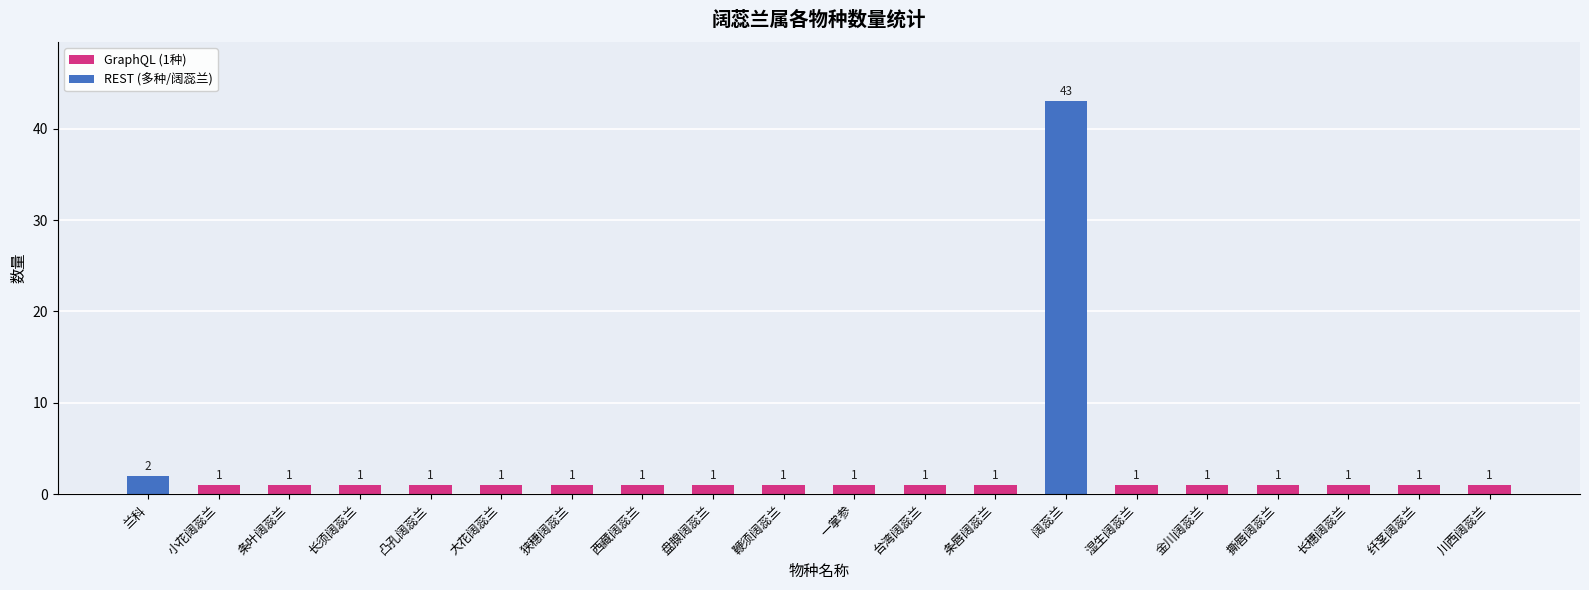

What is the sum of all values?

63